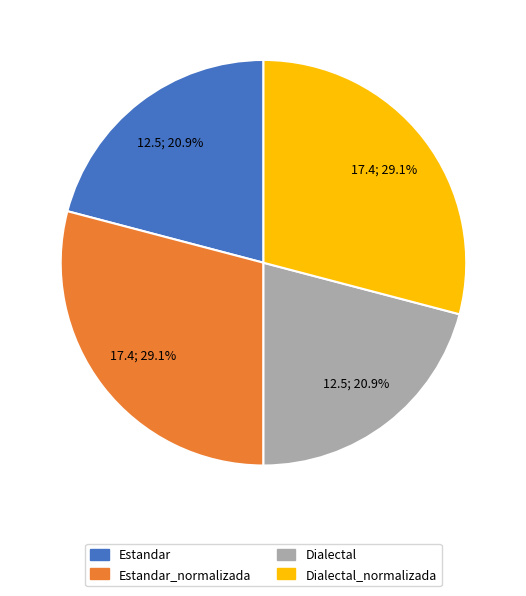

Is there a majority slice in this chart?

No